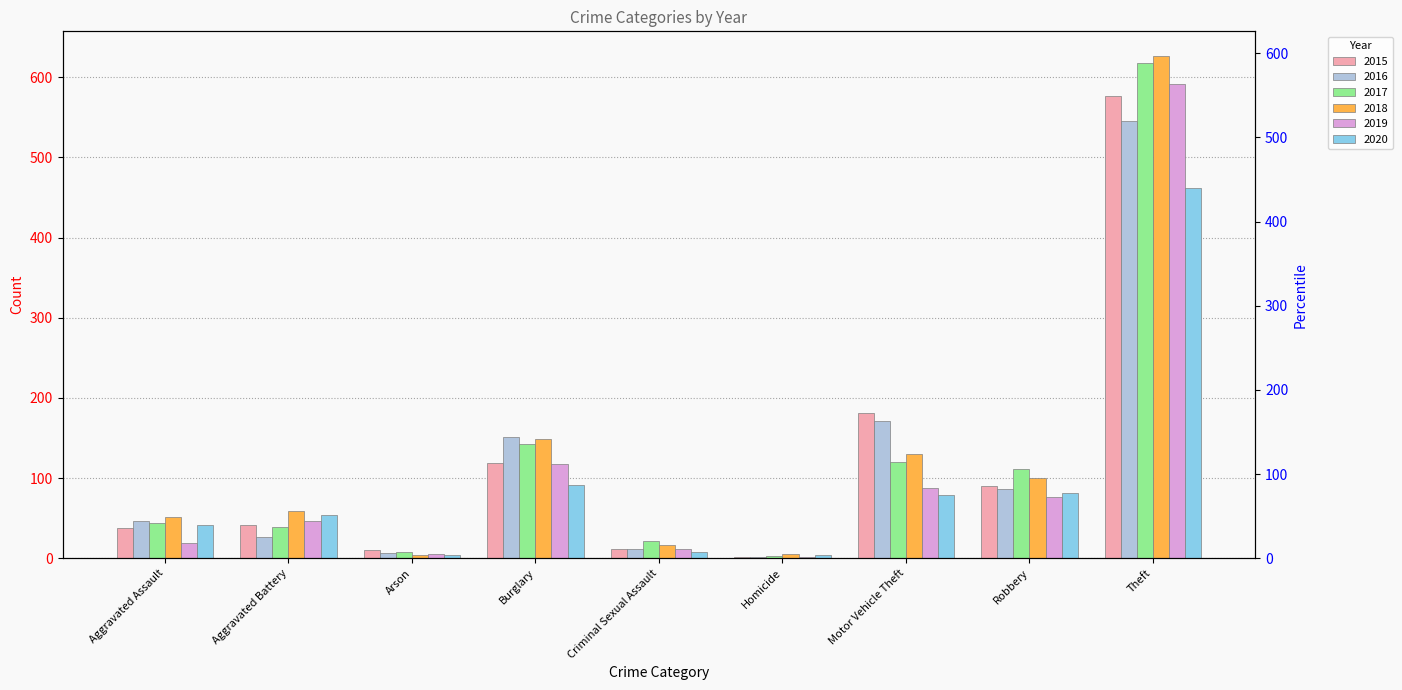

The value of 2019 at Aggravated Battery is 15. True or false?

False